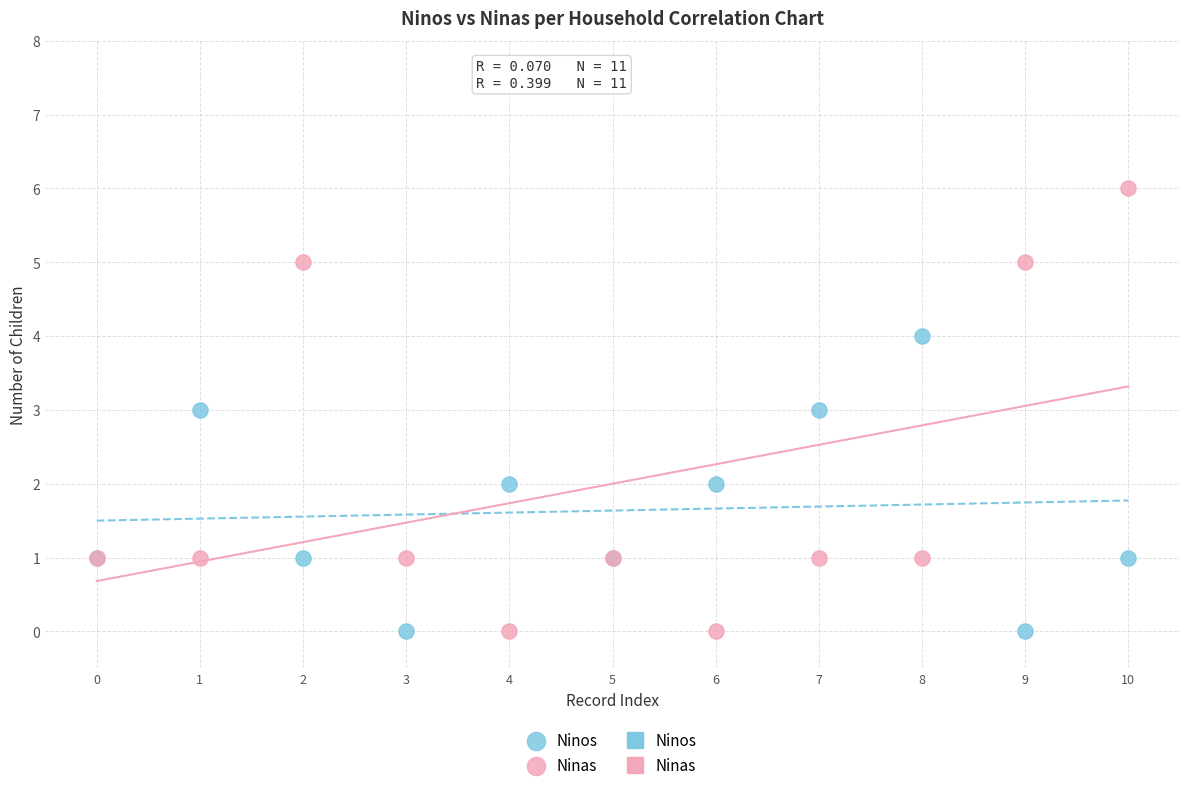

Which series has the widest spread of Y values?

Ninas